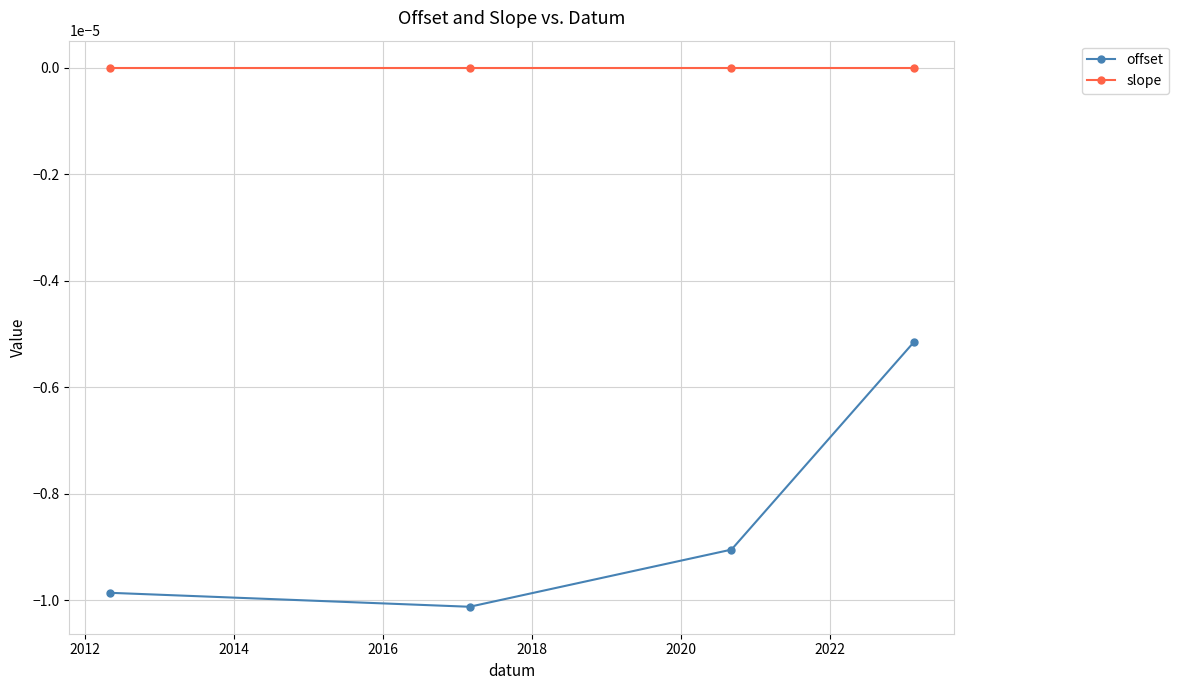

Which series has the largest range (max minus min)?

offset